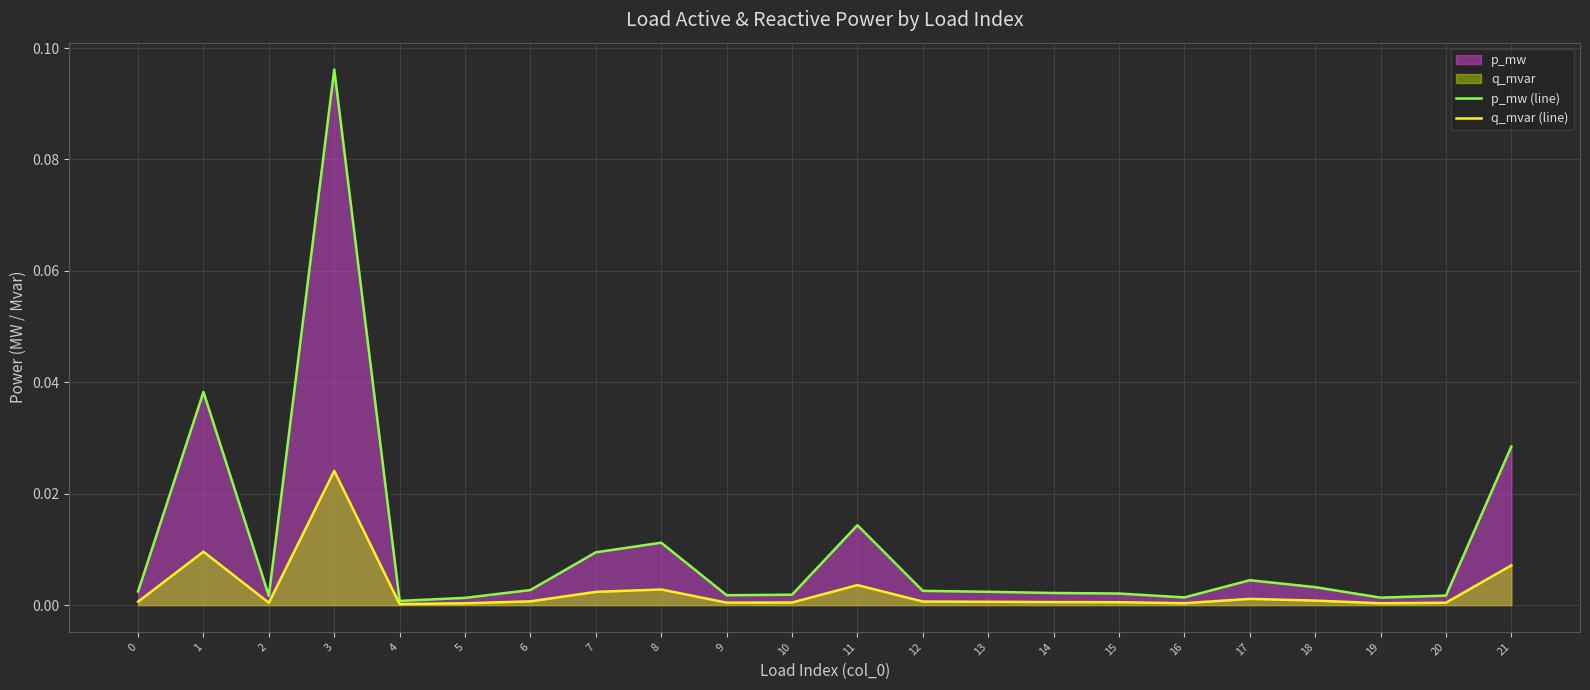

Reading left to right, transcribe all the data shown in this chart.

p_mw (line): 0.0	0.0	0.0	0.1	0.0	0.0	0.0	0.0	0.0	0.0	0.0	0.0	0.0	0.0	0.0	0.0	0.0	0.0	0.0	0.0	0.0	0.0
q_mvar (line): 0.0	0.0	0.0	0.0	0.0	0.0	0.0	0.0	0.0	0.0	0.0	0.0	0.0	0.0	0.0	0.0	0.0	0.0	0.0	0.0	0.0	0.0